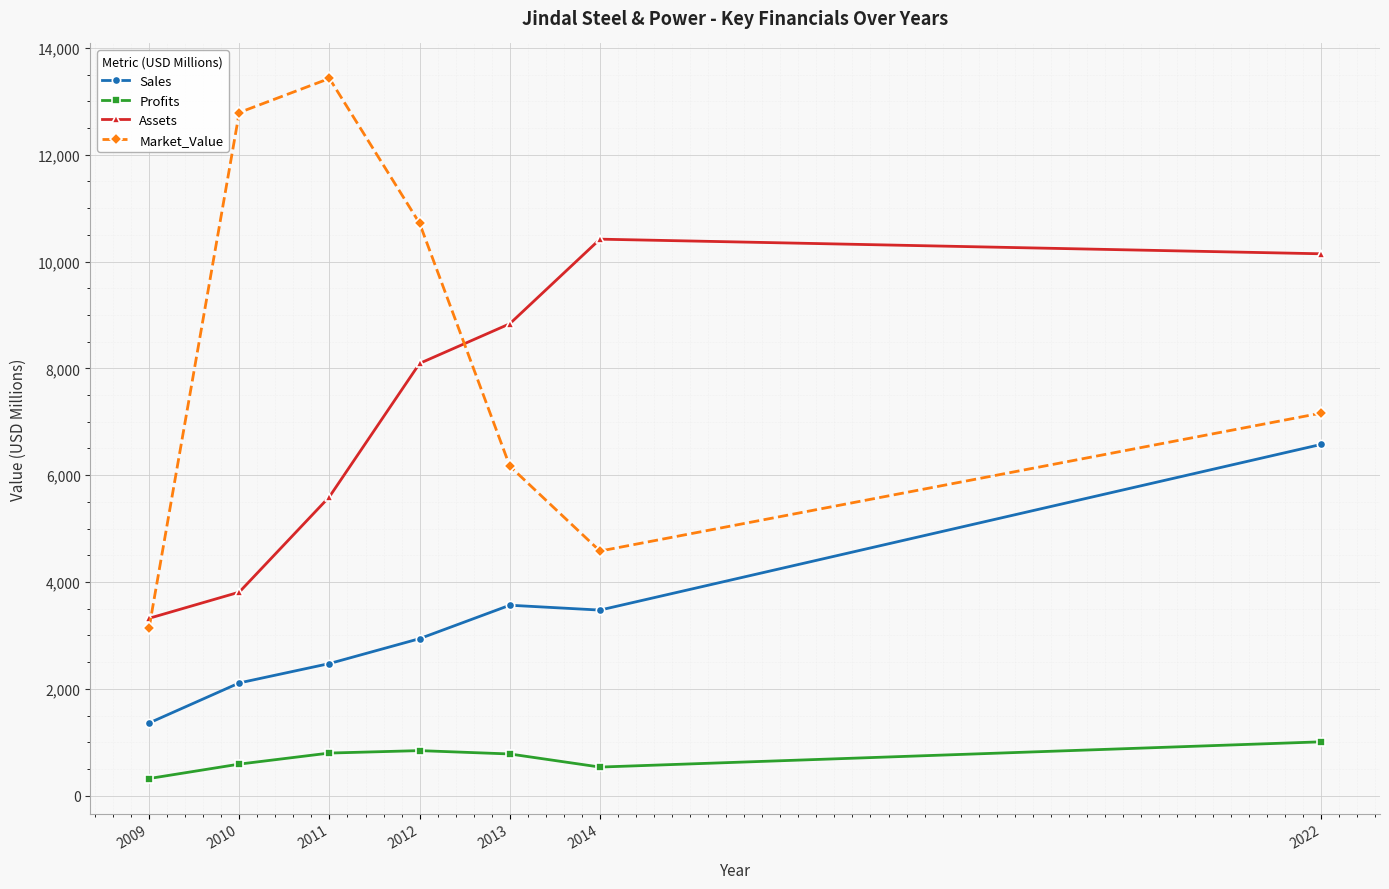

What is the spread (max minus min) of values at 2012?

9873.2